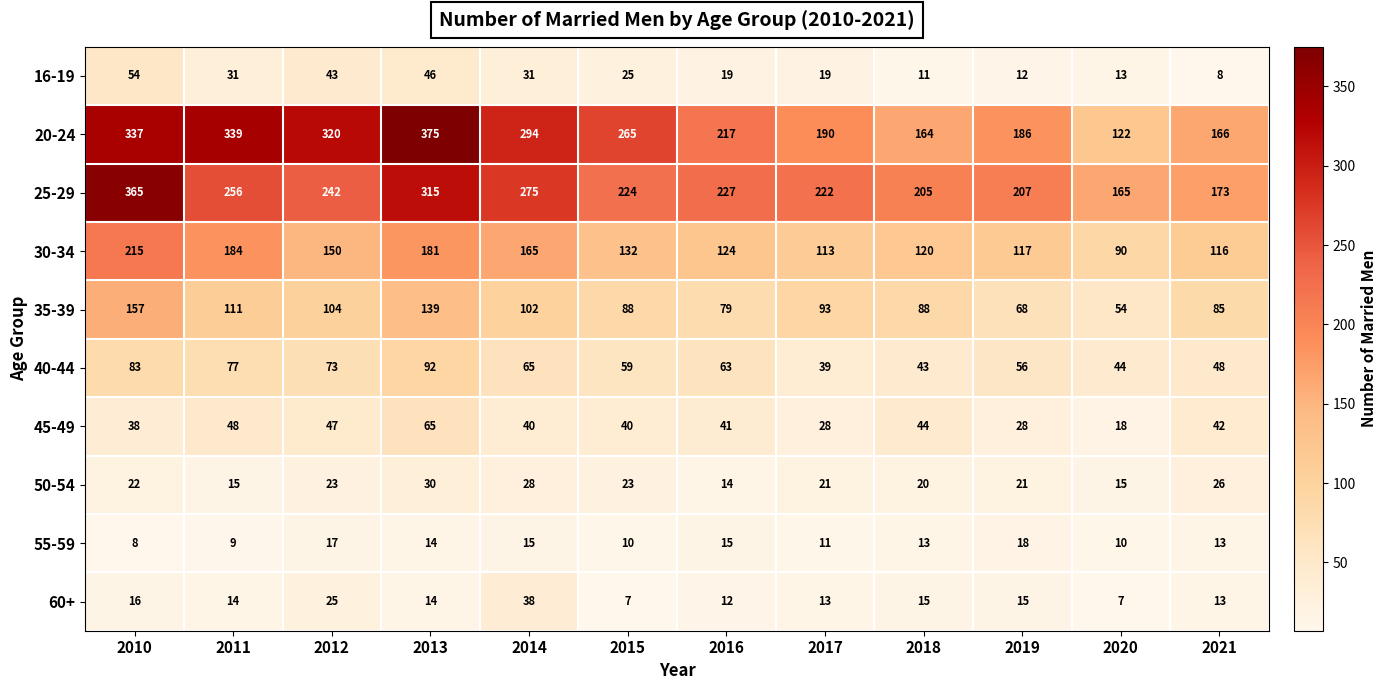

Which label corresponds to the largest value in the chart?

2013